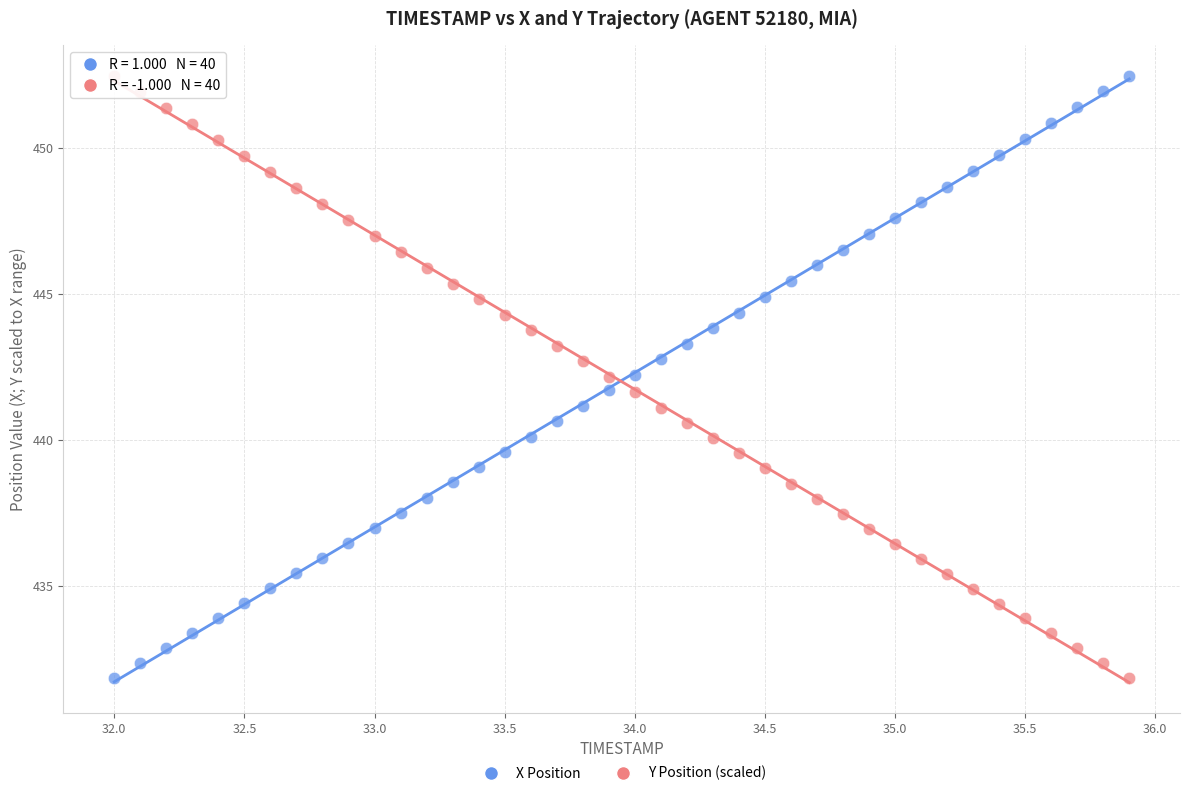

What is the X range (max minus min) for the scatter plot?

3.9